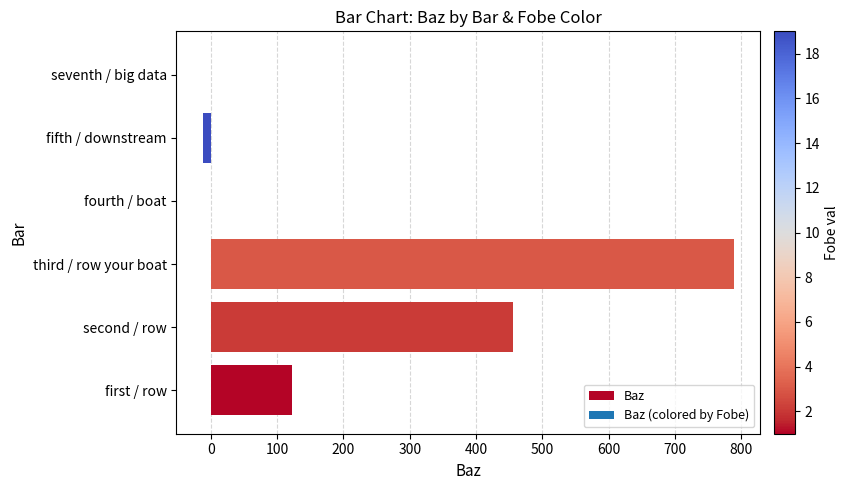

Count the number of categories in the chart.

6